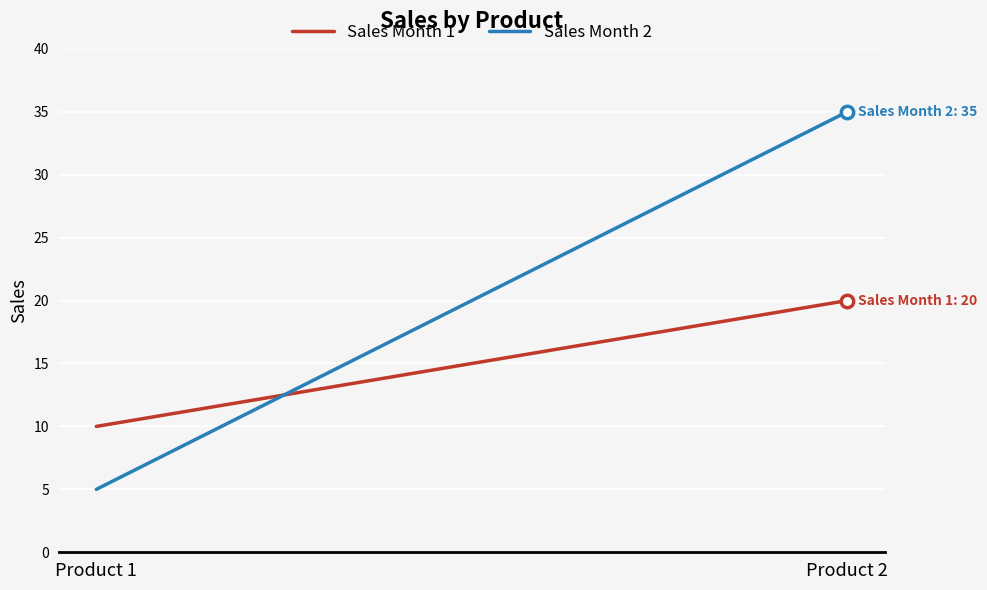

Which series has the largest Y range (max minus min)?

Sales Month 2